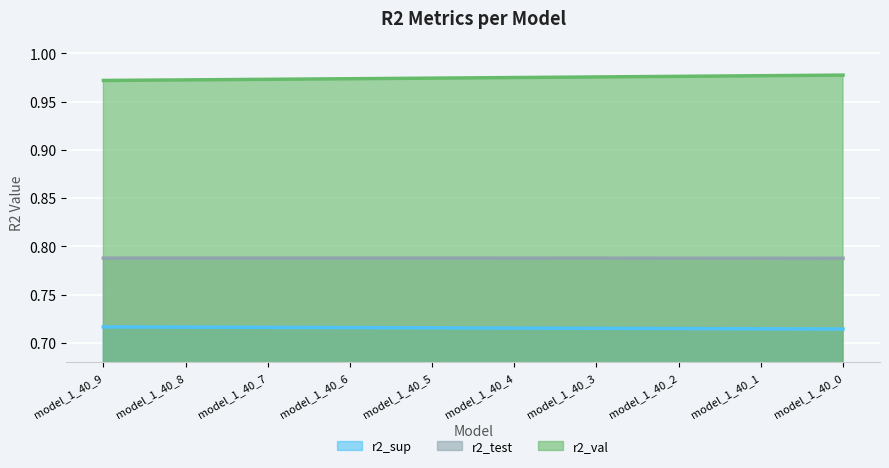

List the series in order of their overall mean, highest first.

r2_val, r2_test, r2_sup